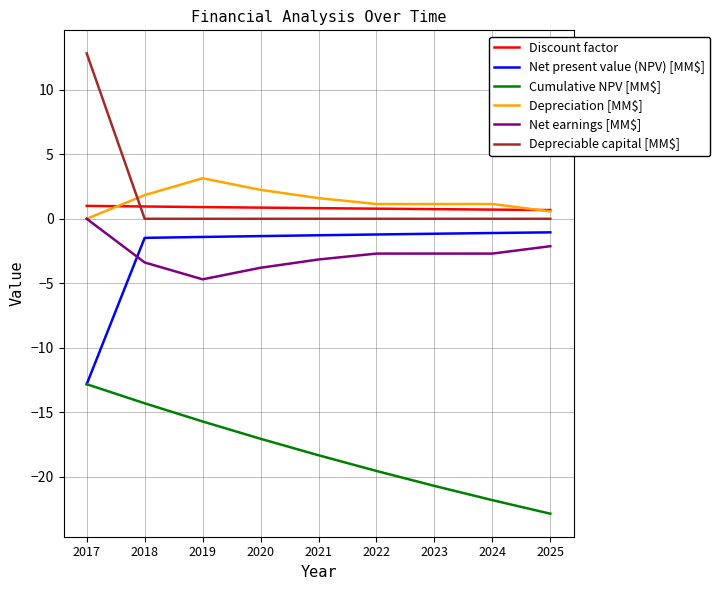

Where is Cumulative NPV [MM$] nearest to the value -17?

2020